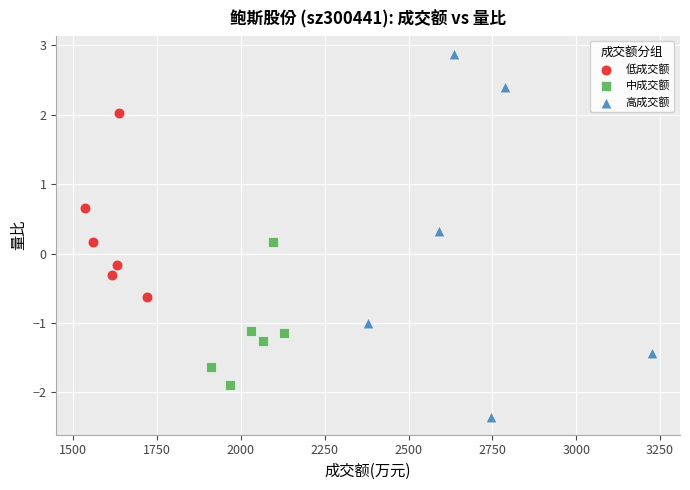

Which series reaches the maximum Y coordinate?

高成交额